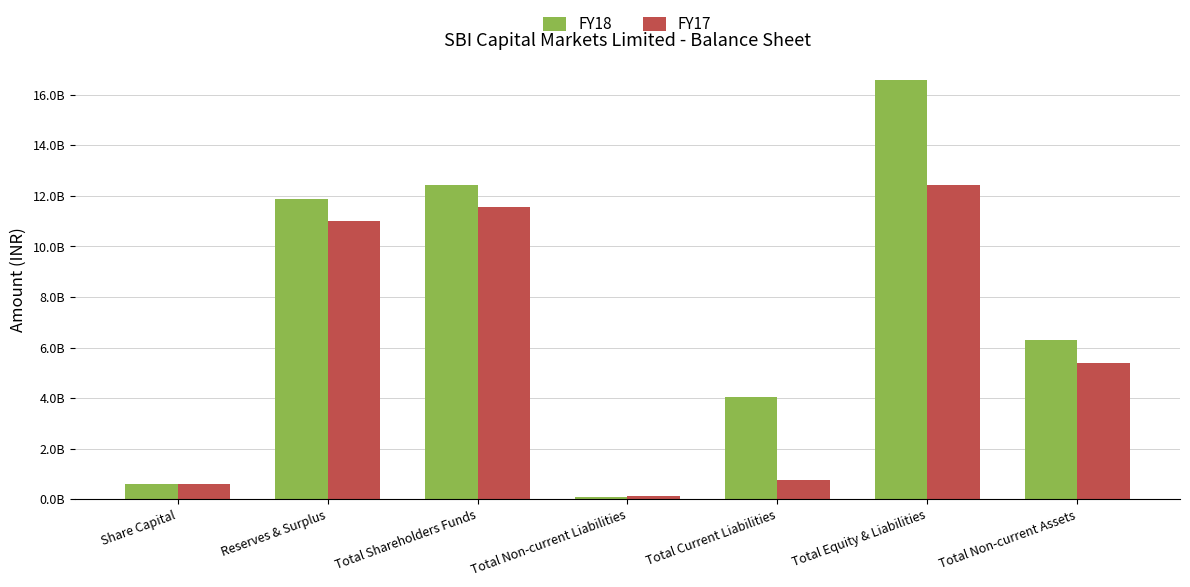

List the series in order of their overall mean, highest first.

FY18, FY17